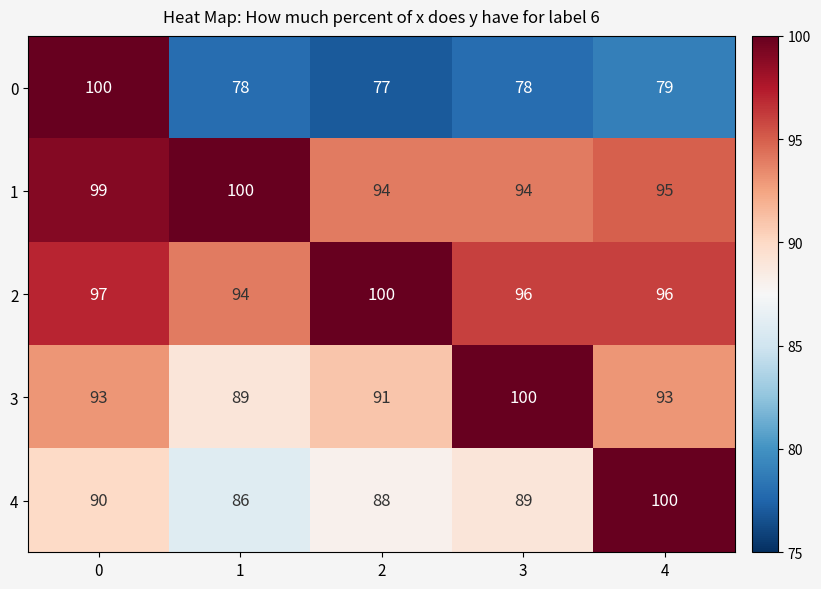

Rank the series at 3 from lowest to highest value.

0, 4, 1, 2, 3